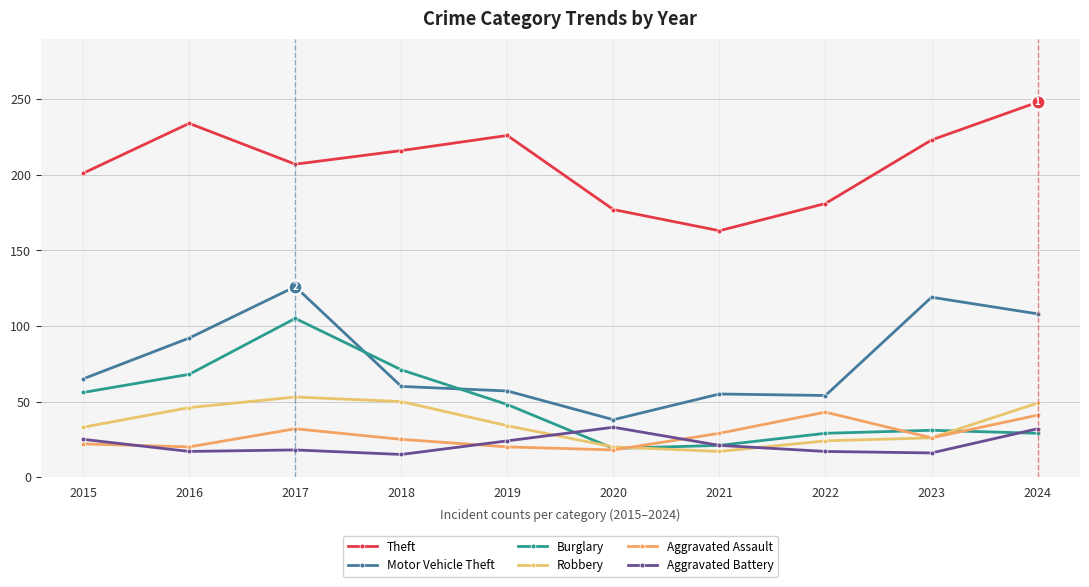

True or false: Motor Vehicle Theft and Aggravated Assault cross at least once.

False